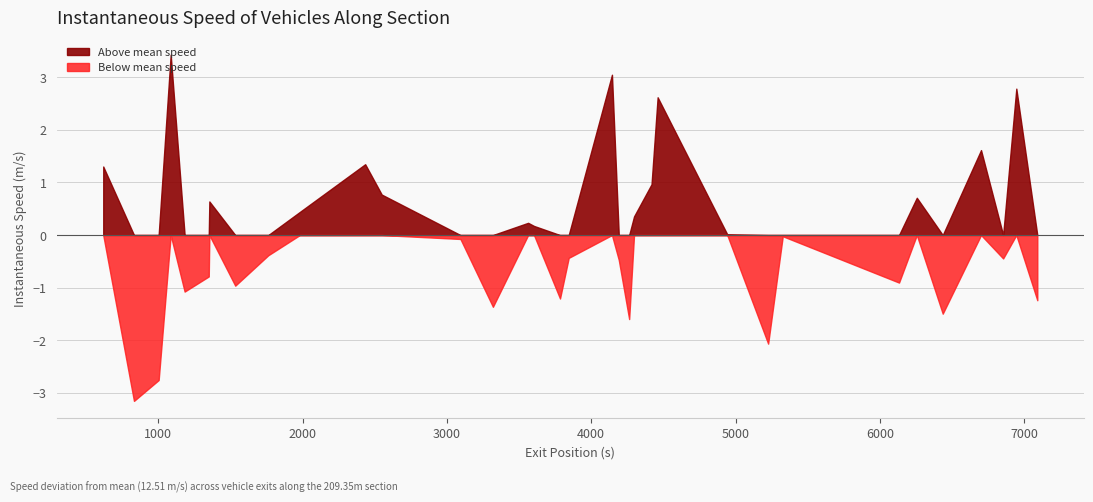

The chart shows a value of 7.0 at 11. True or false?

False